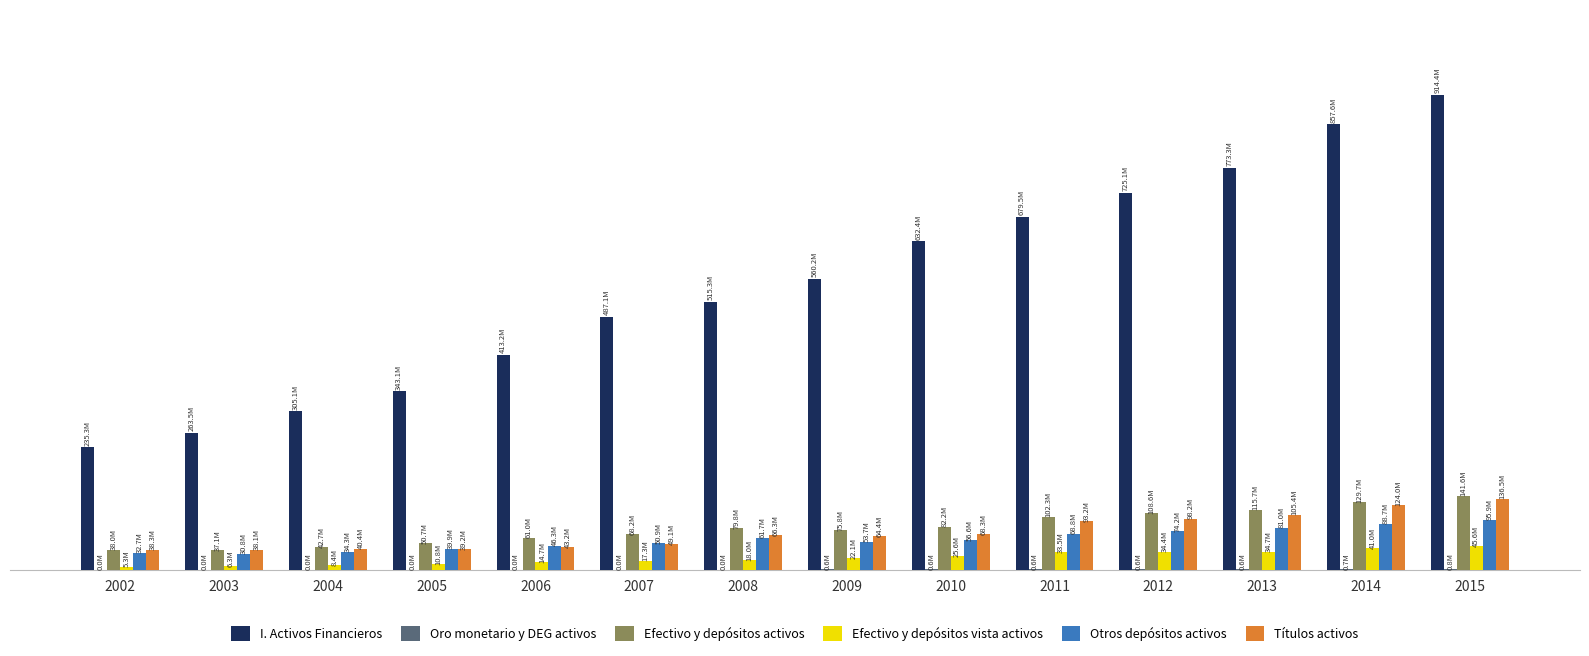

Are the bars horizontal?

No